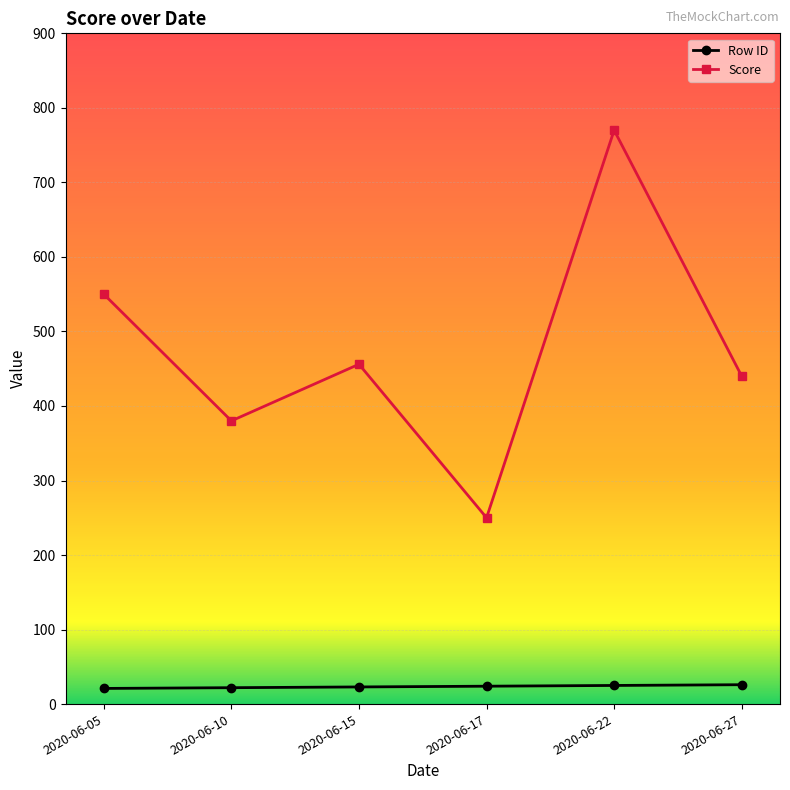

True or false: Row ID and Score intersect in this chart.

False